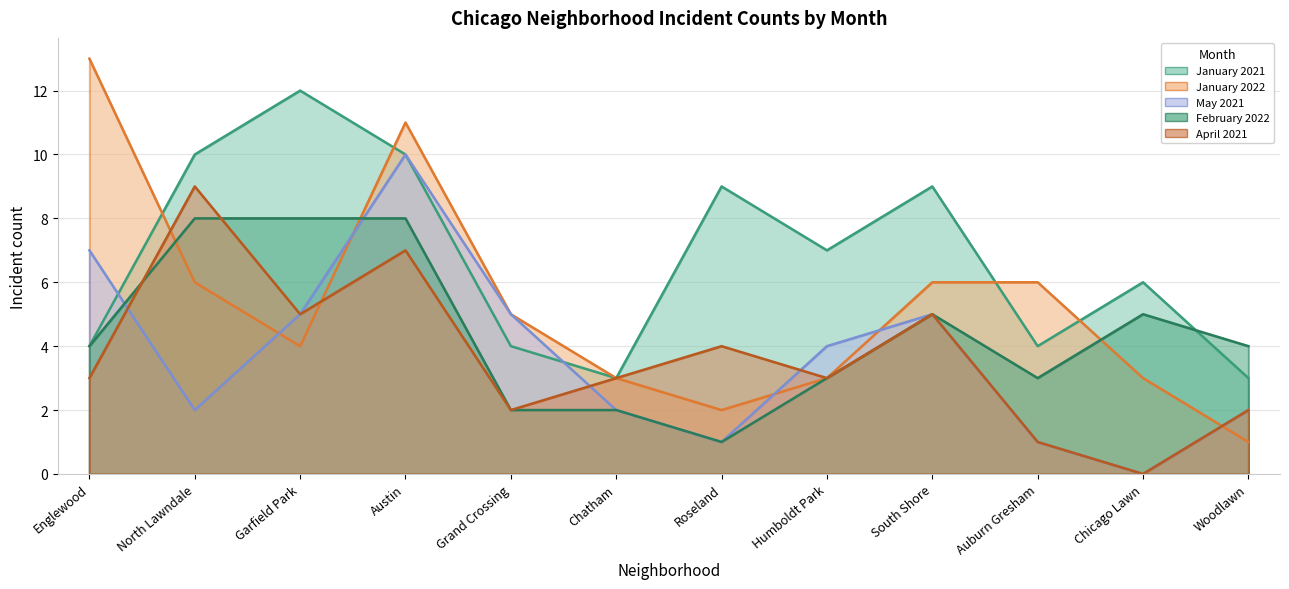

What position from the right is Chatham?

7